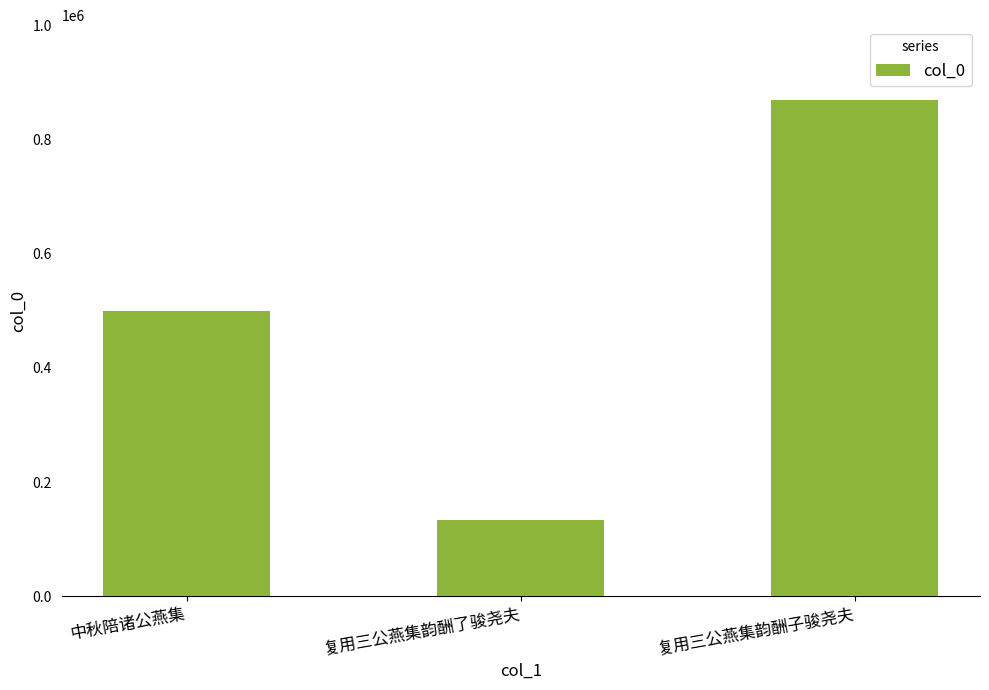

What is the sum of the values at 复用三公燕集韵酬子骏尧夫 and 中秋陪诸公燕集?

1369181